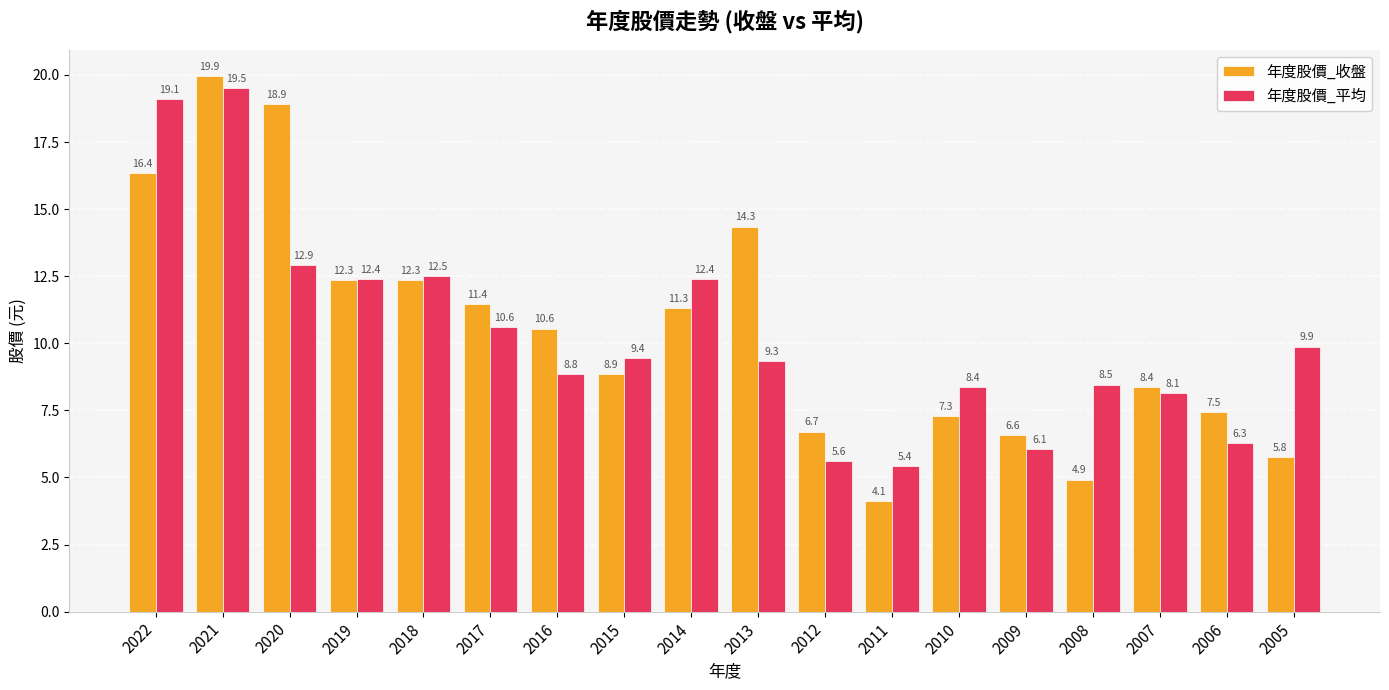

What is the minimum value shown in the chart?

4.1